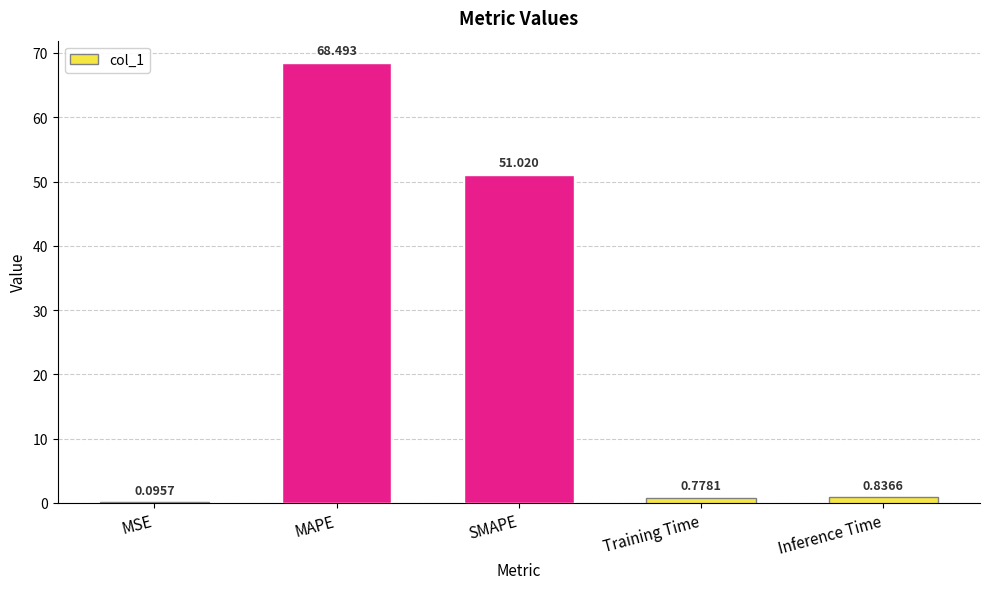

At which label is the value closest to 34?

SMAPE